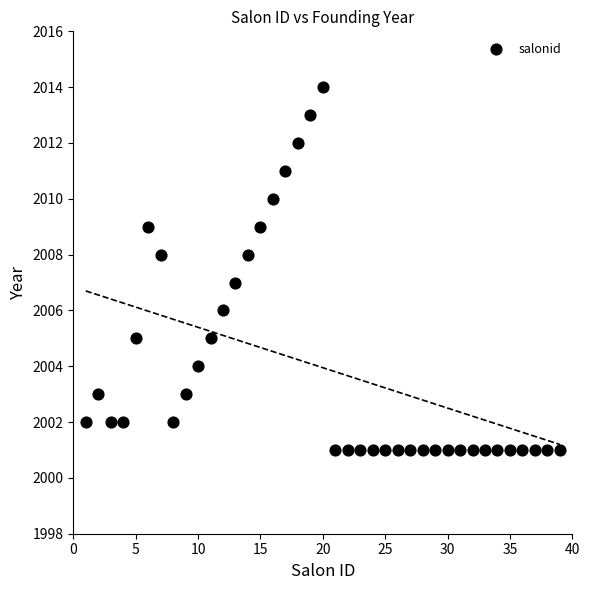

What is the range of X values (max minus min)?

38